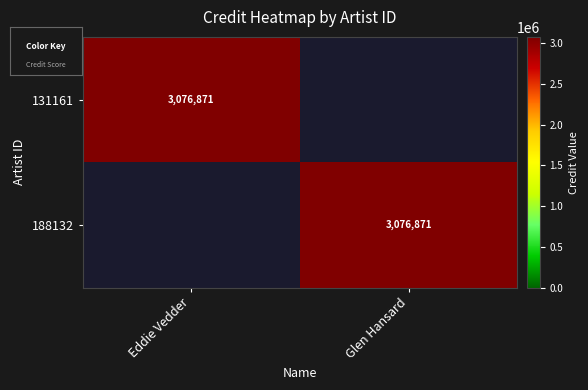

The value of 131161 at Eddie Vedder is 4108118. True or false?

False